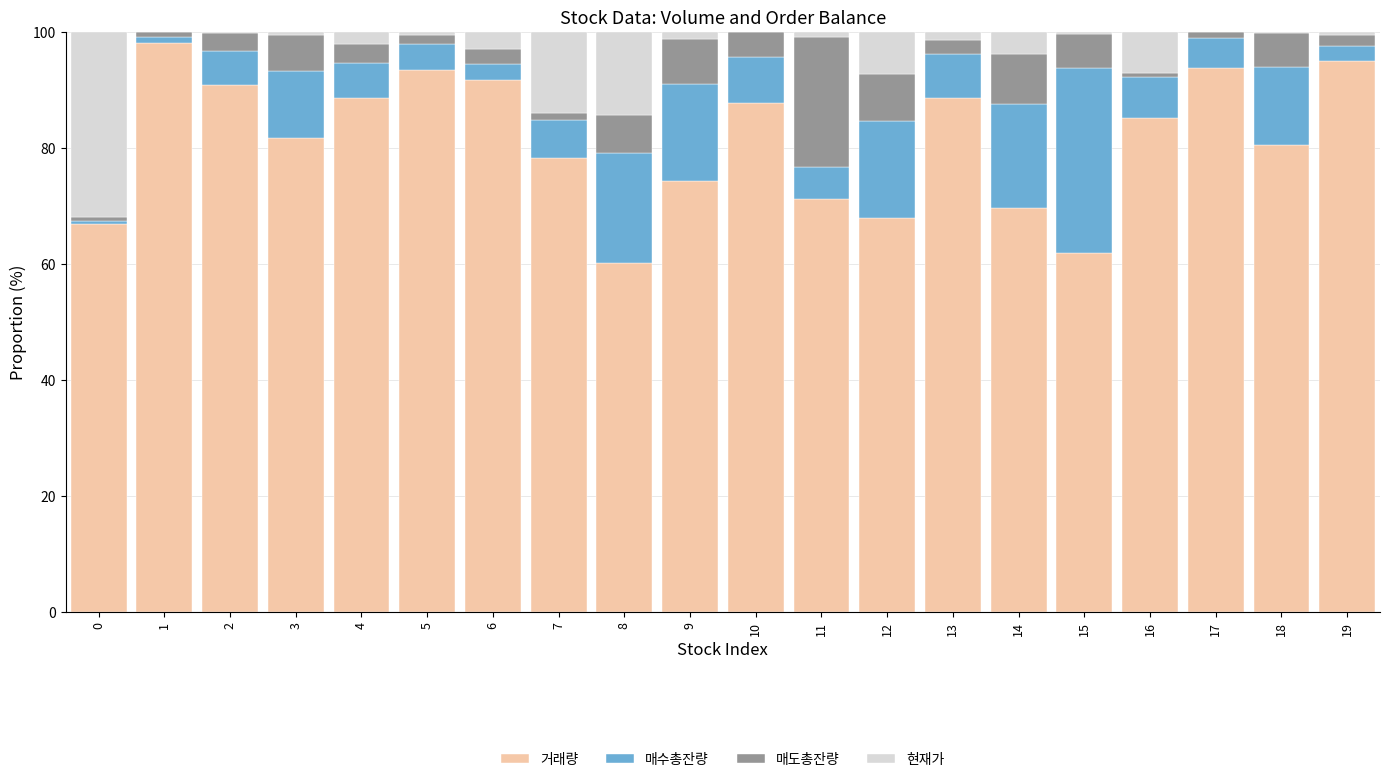

The 거래량 series shows 18.1 at 11. True or false?

False